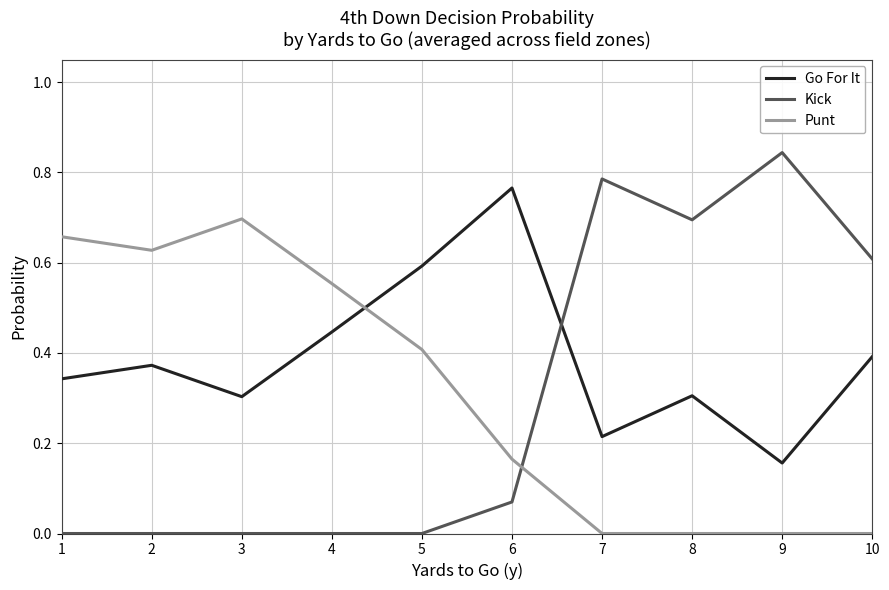

How many lines are shown in the chart?

3